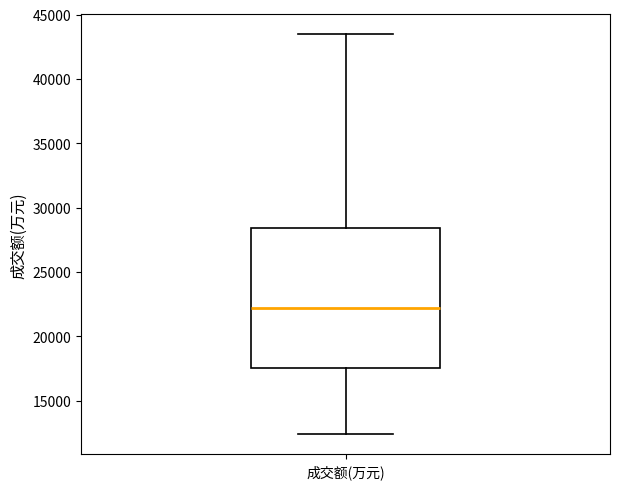

Read this box plot against the y-axis: the position of the median line, the range covered by the box, and the ends of both whiskers. The values are not printed on the chart, so give them approximately, as read against the axis.

median 22000, box 17500 to 28500, whiskers 12500 to 43500